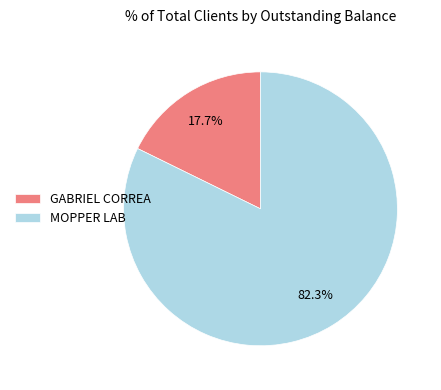

To the nearest percent, what is the difference between the largest and smallest slice percentages?

65%